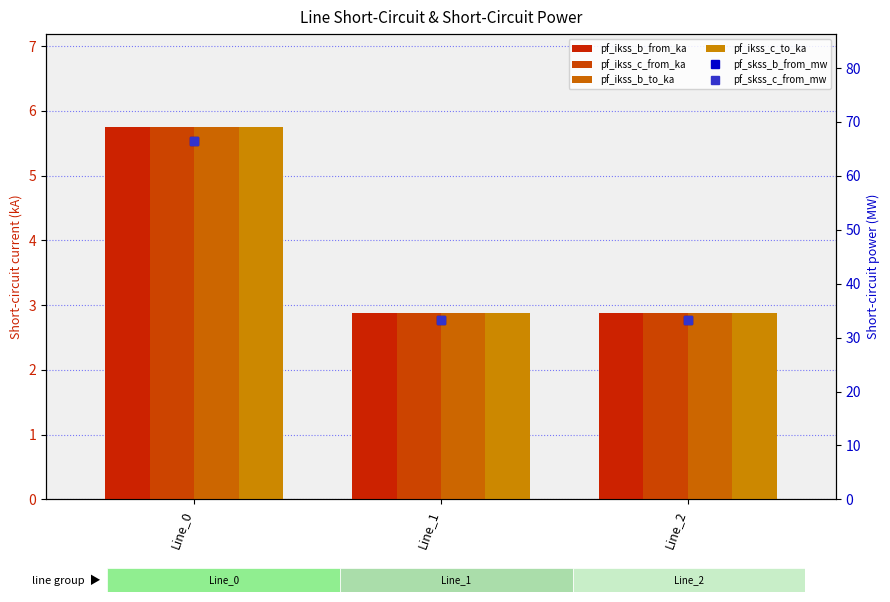

Which category has the lowest value across all series?

Line_1